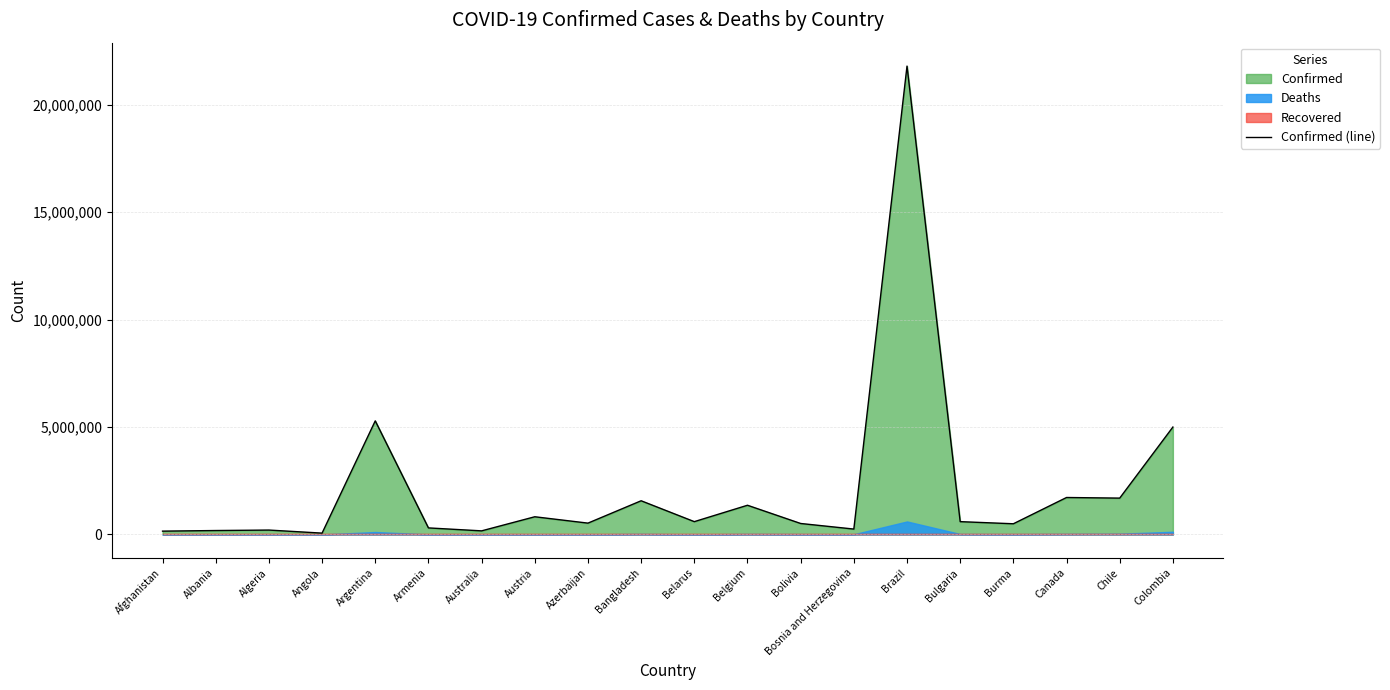

How many values are below 598183?

10